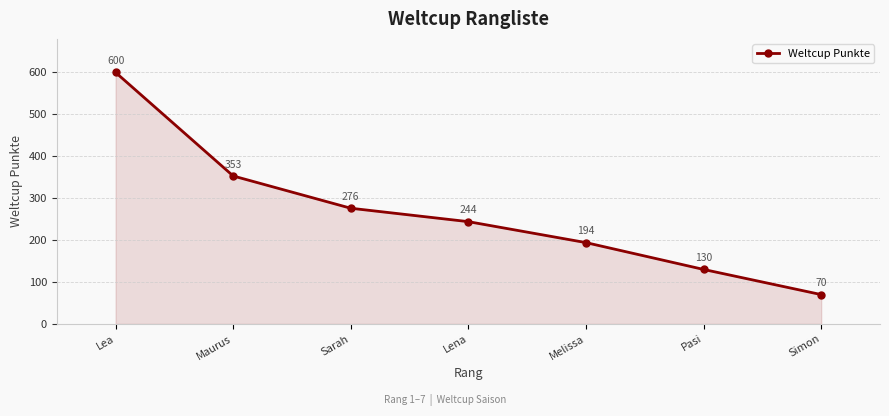

What is the sum of the values at Lea and Lena?

844